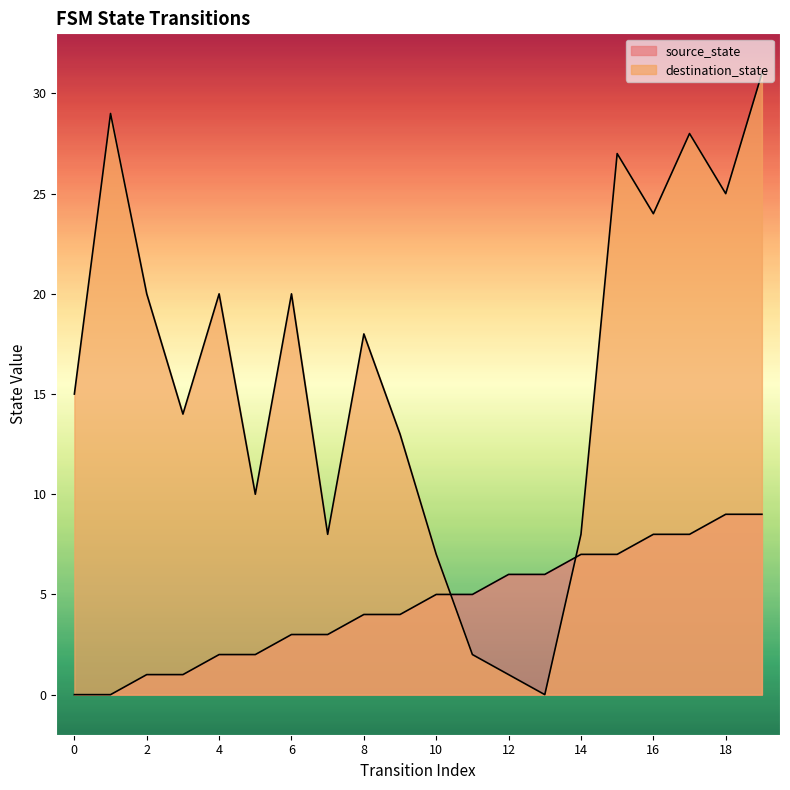

What is the difference between the second highest and second lowest values in the destination_state series?

28